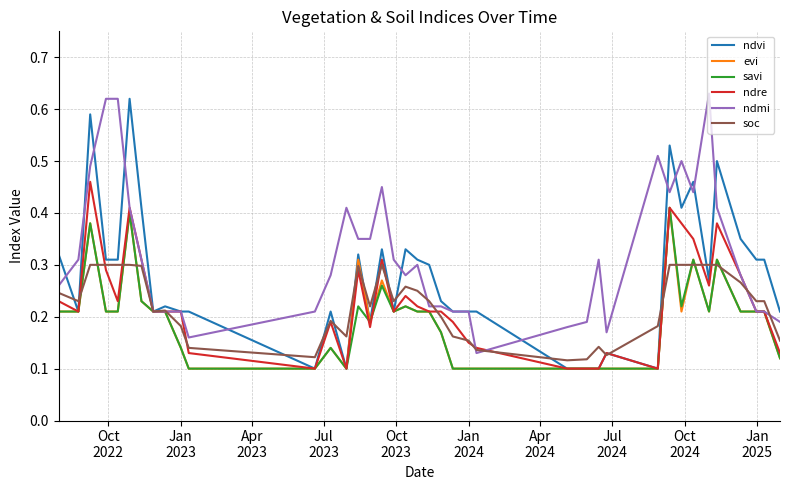

Which series has the largest total across all categories?

ndmi